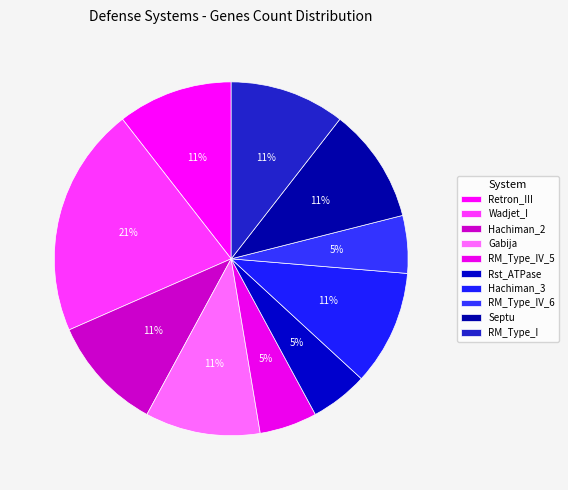

To the nearest percent, what is the difference between the largest and smallest slice percentages?

16%